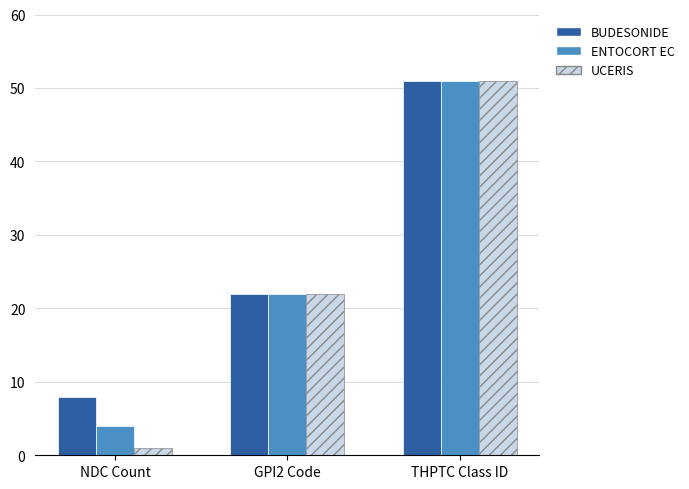

Which series has the largest range (max minus min)?

UCERIS